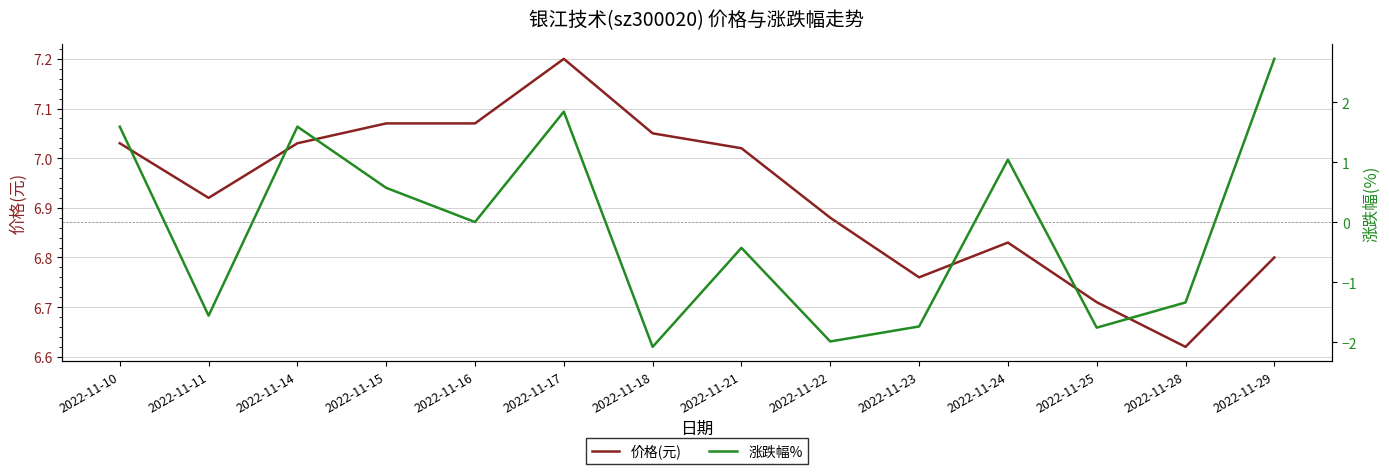

What is the sum of all 价格(元) values?

97.0